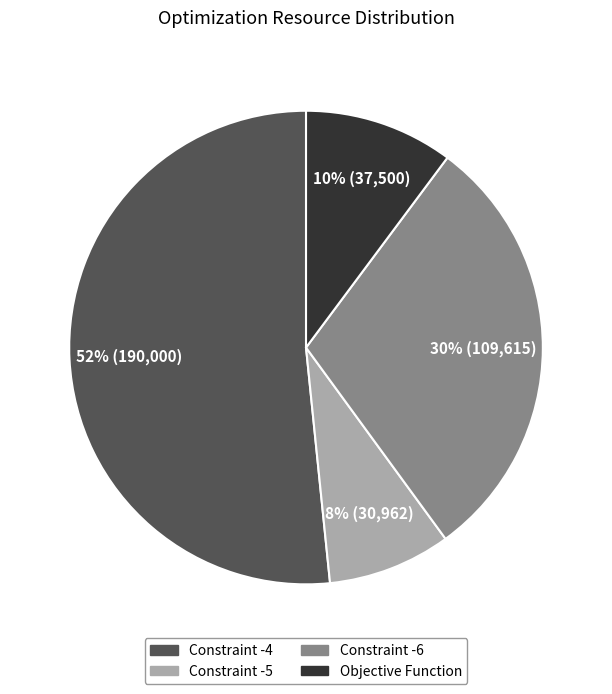

What is the largest slice in the pie chart?

Constraint -4